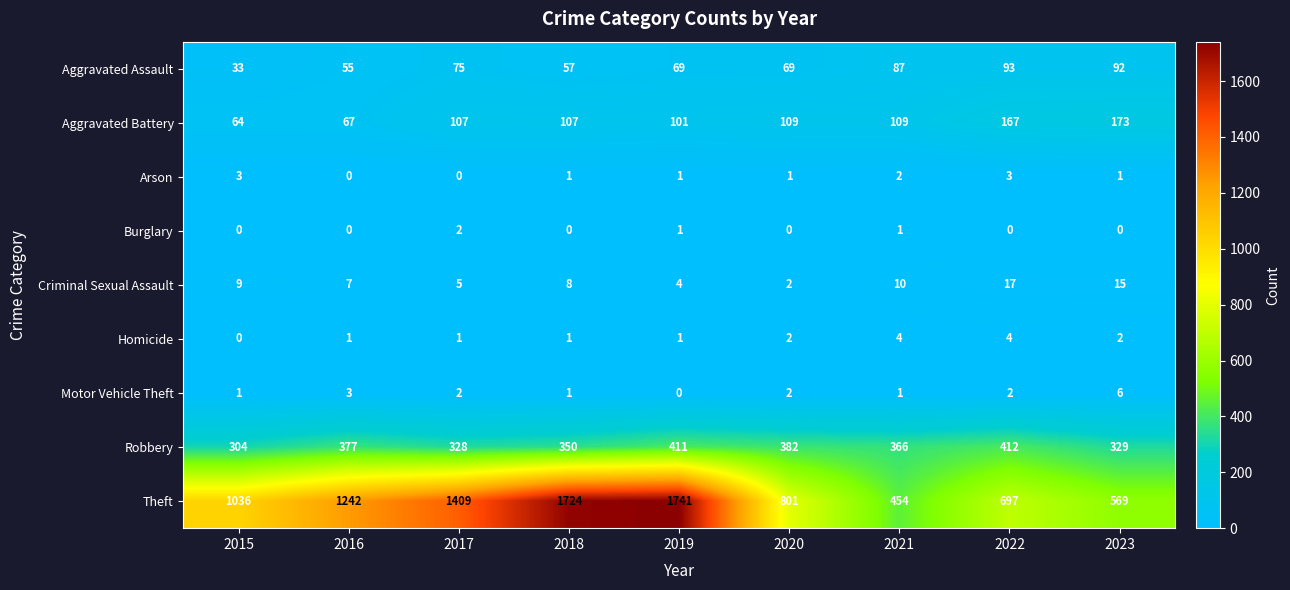

How many series are shown in this chart?

9